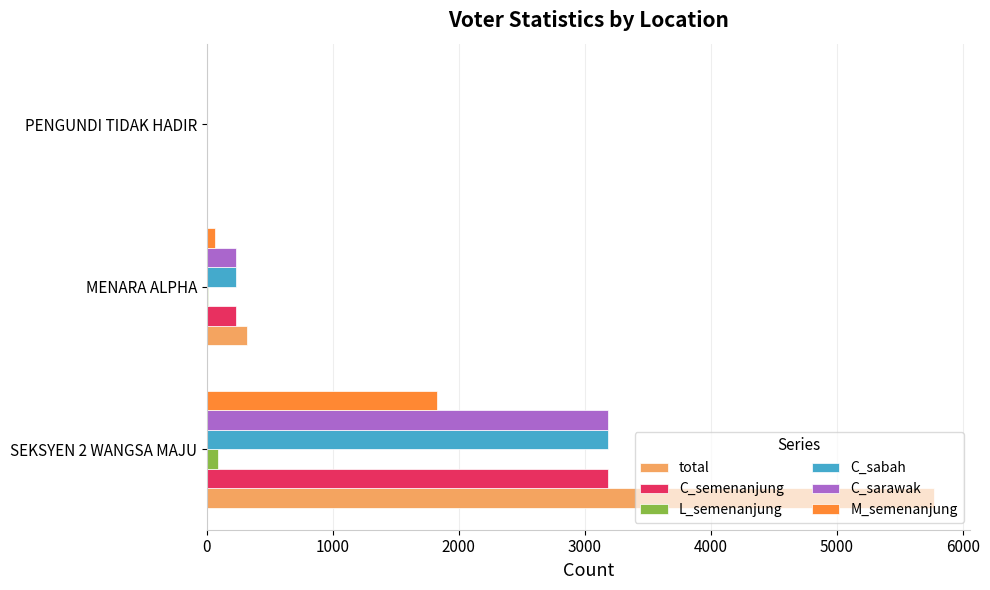

What is the sum of all C_sarawak values?

3421